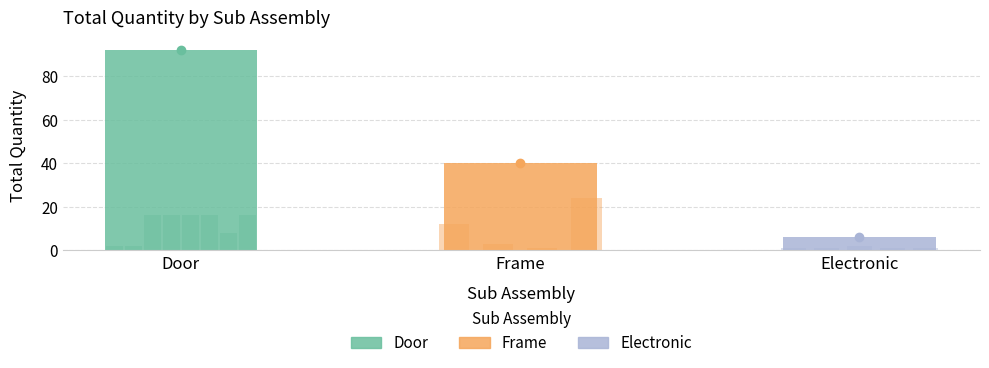

The chart shows a value of 2 at 6. True or false?

False